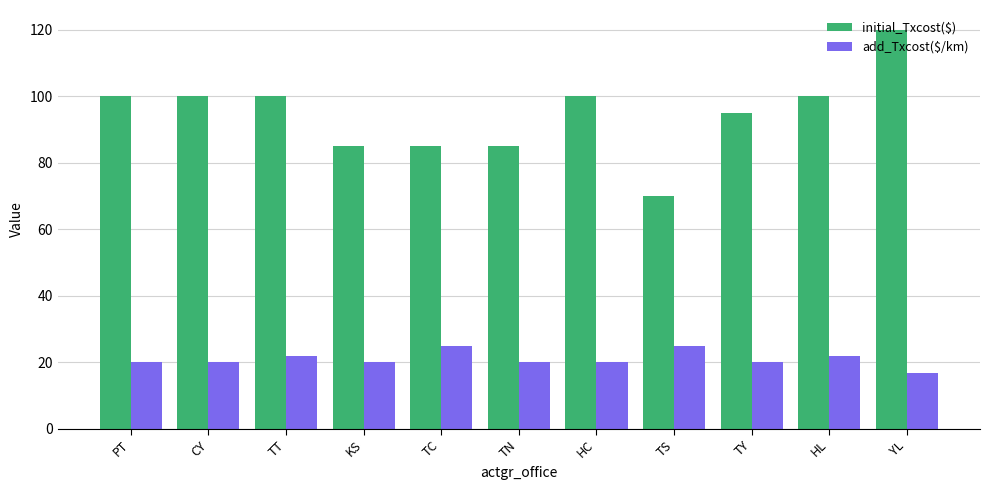

What is the sum of the add_Txcost($/km) values at TY and HC?

40.0